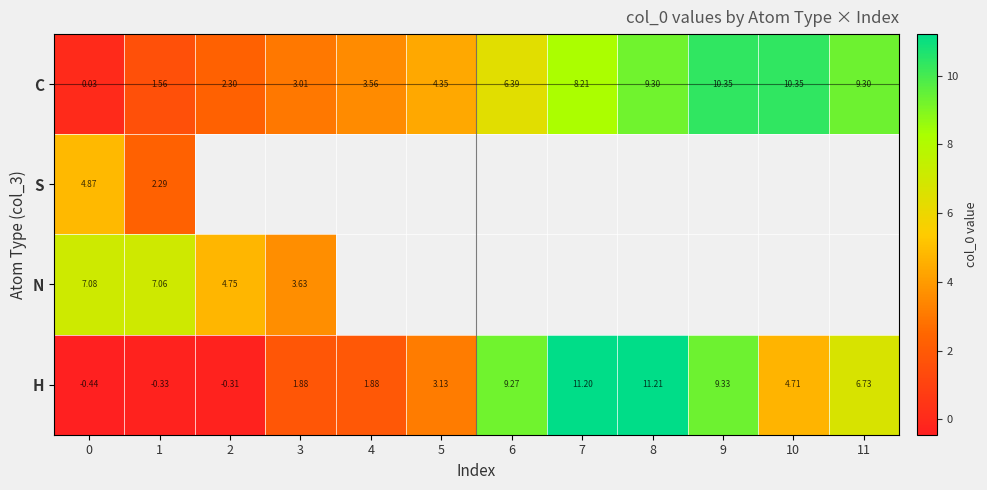

What is the average value of the H series?

4.9